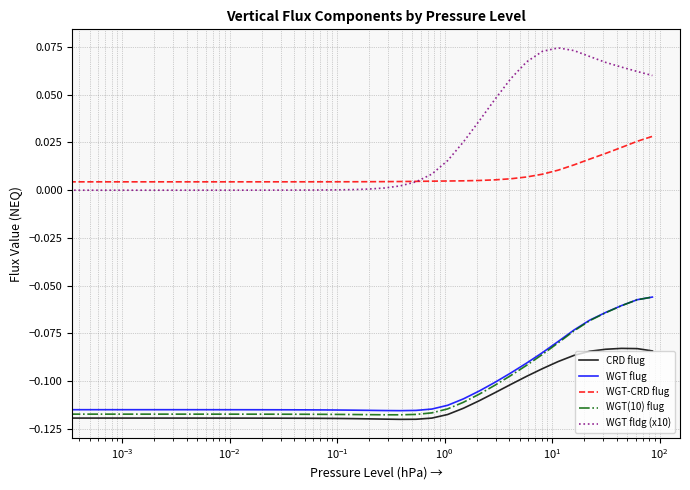

Which series has the widest spread of values?

WGT fldg (x10)